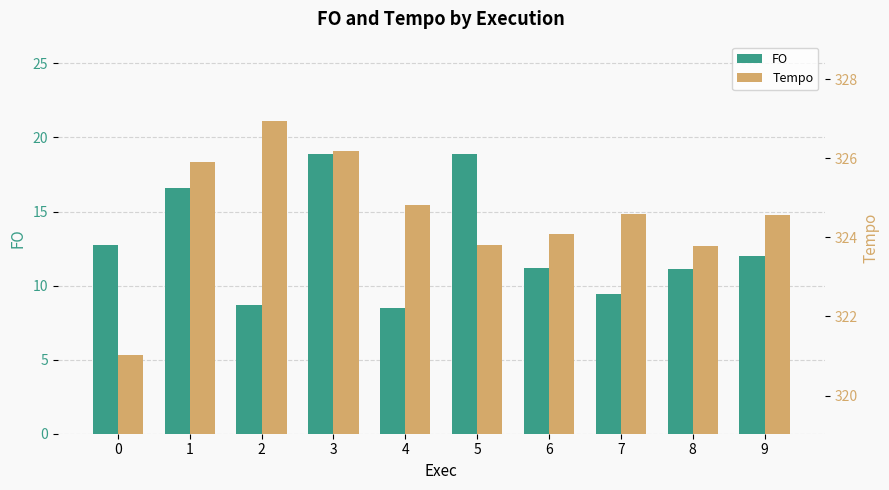

How many bars are there in each group?

2